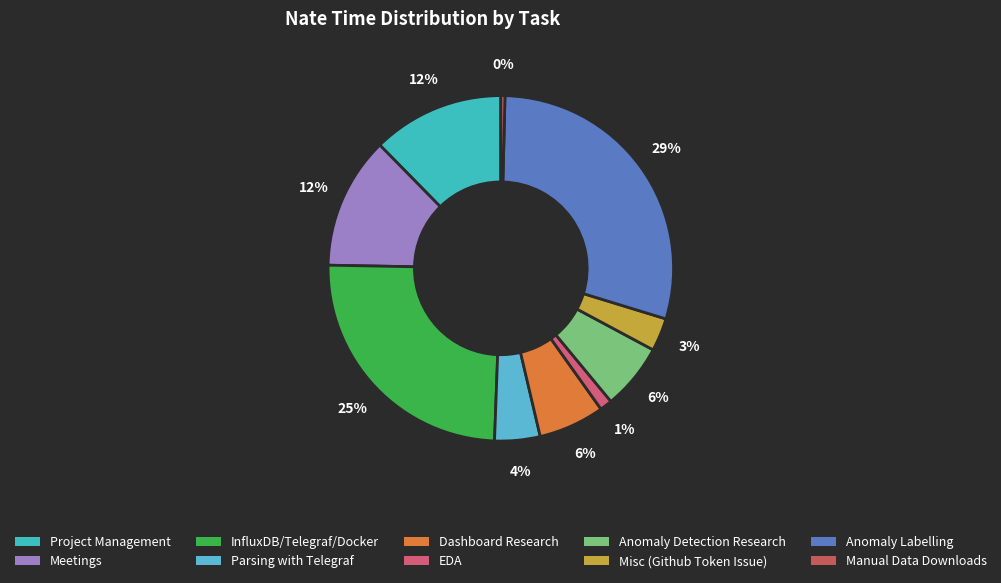

Approximately how many times larger is the value at Anomaly Detection Research compared to Dashboard Research?

1.0